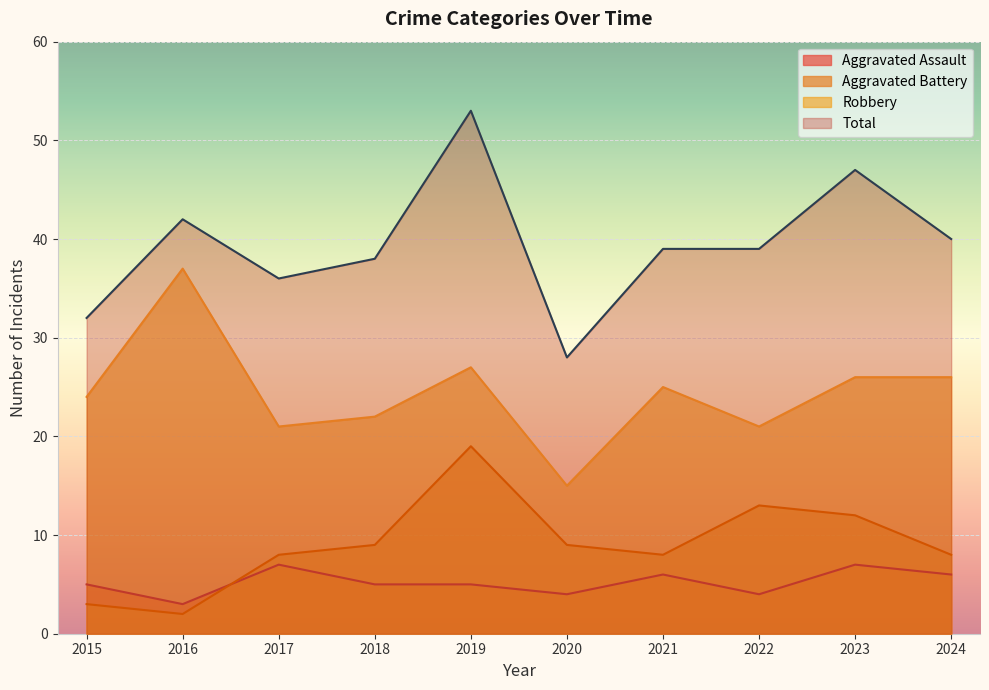

At 2017, list the series in order from smallest to largest.

Aggravated Assault, Aggravated Battery, Robbery, Total